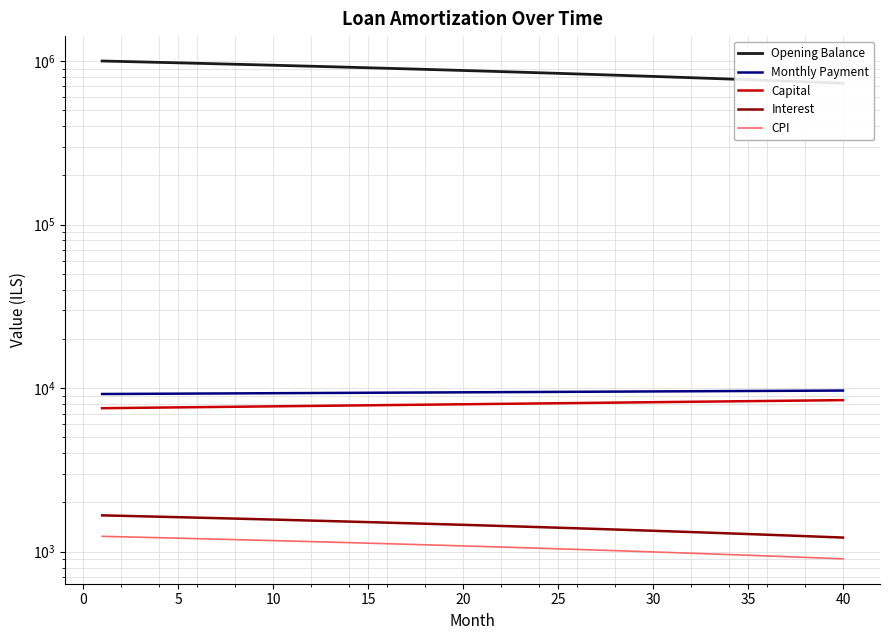

Rank the series by their maximum value, from lowest to highest.

CPI, Interest, Capital, Monthly Payment, Opening Balance